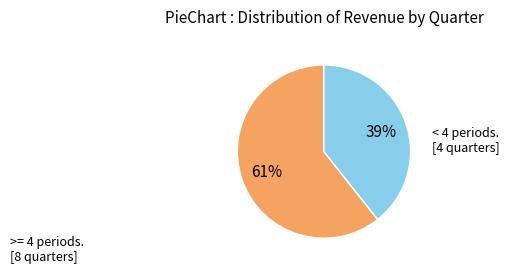

To the nearest percent, what is the average slice percentage?

50%